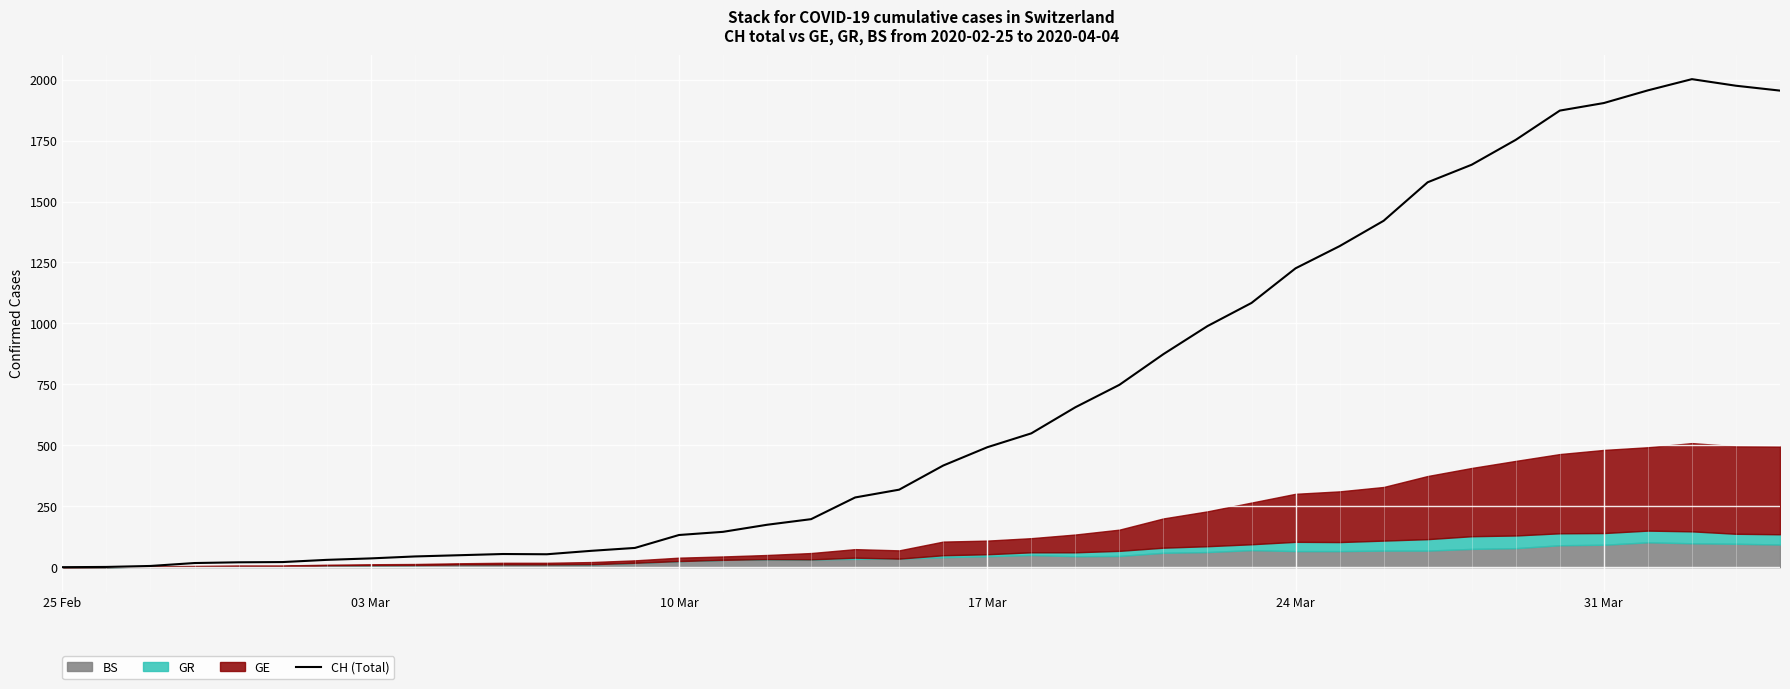

What is the maximum value for CH (Total)?

2002